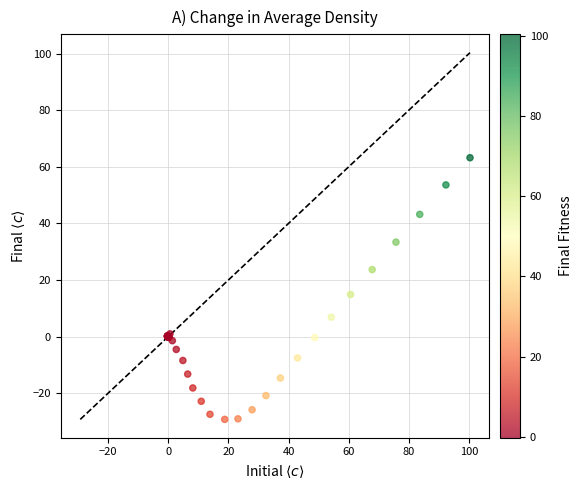

What Y value in the scatter plot is closest to 17?

14.9